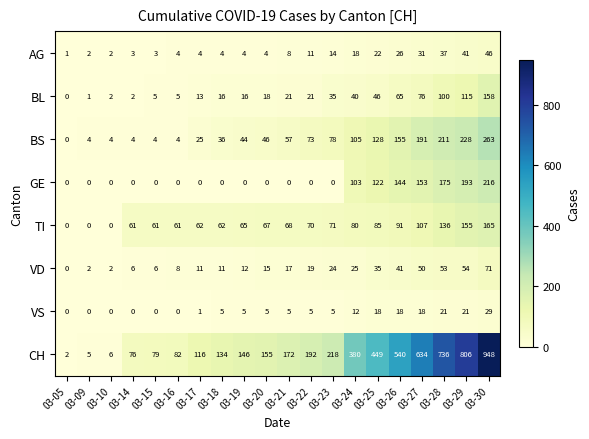

What is the average value of the CH series?

294